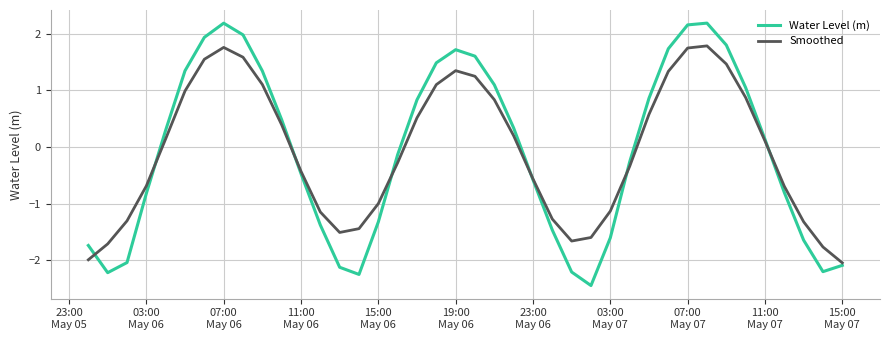

What is the minimum value for Smoothed?

-2.0